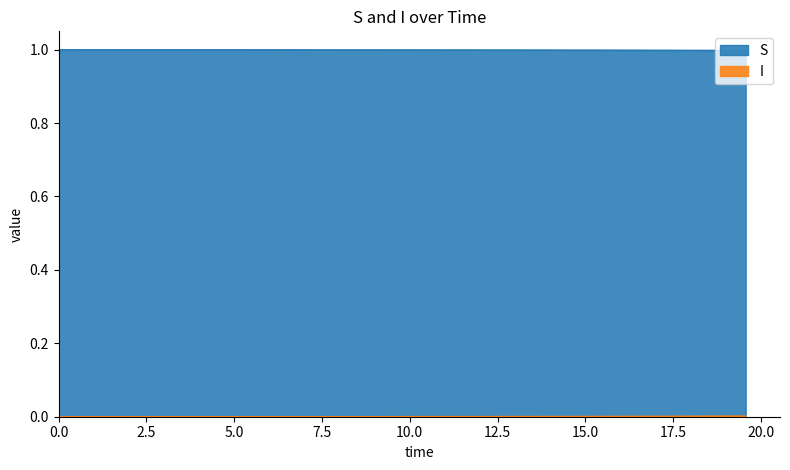

The value of I at 19.565217391304348 is 0.0. True or false?

False